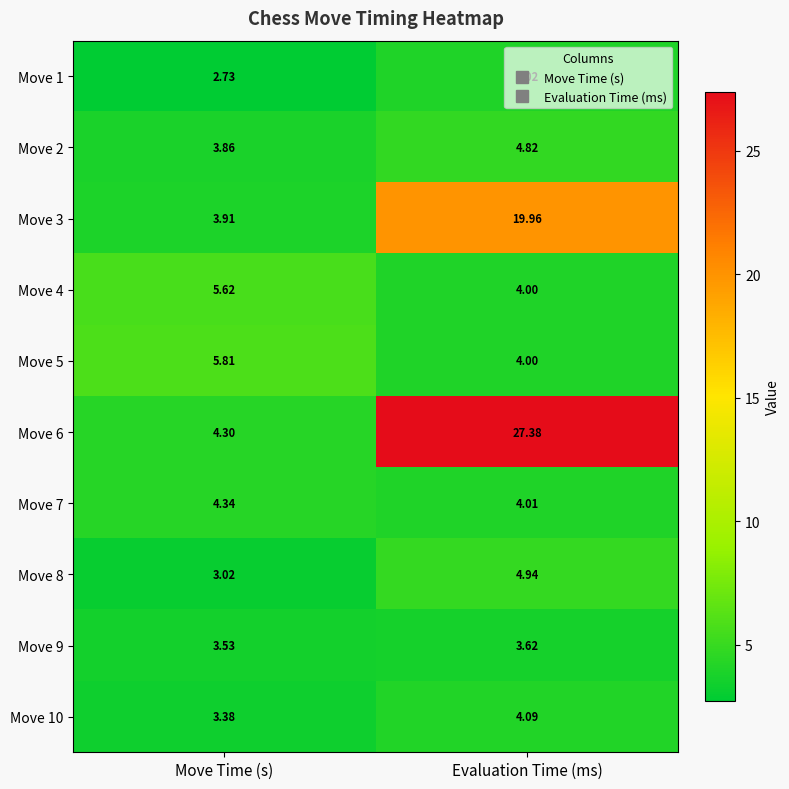

Rank the categories by Move 9 value from highest to lowest.

Evaluation Time (ms), Move Time (s)